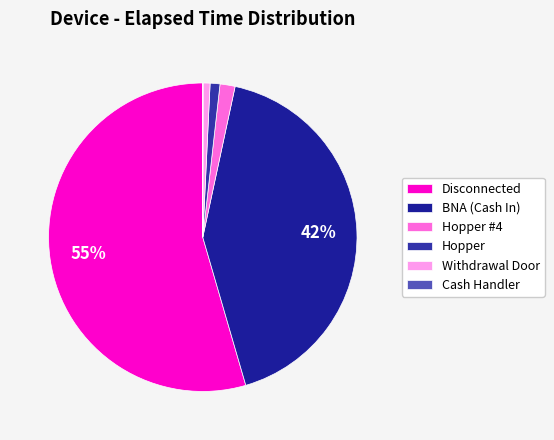

Is the sum of Withdrawal Door and Hopper #4 greater than half?

No